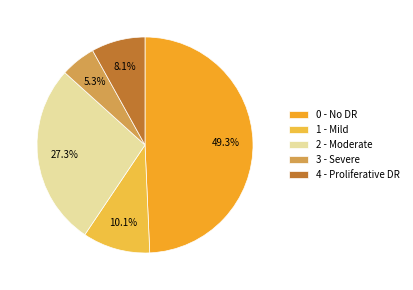

Which category has the smallest portion of the pie?

3 - Severe